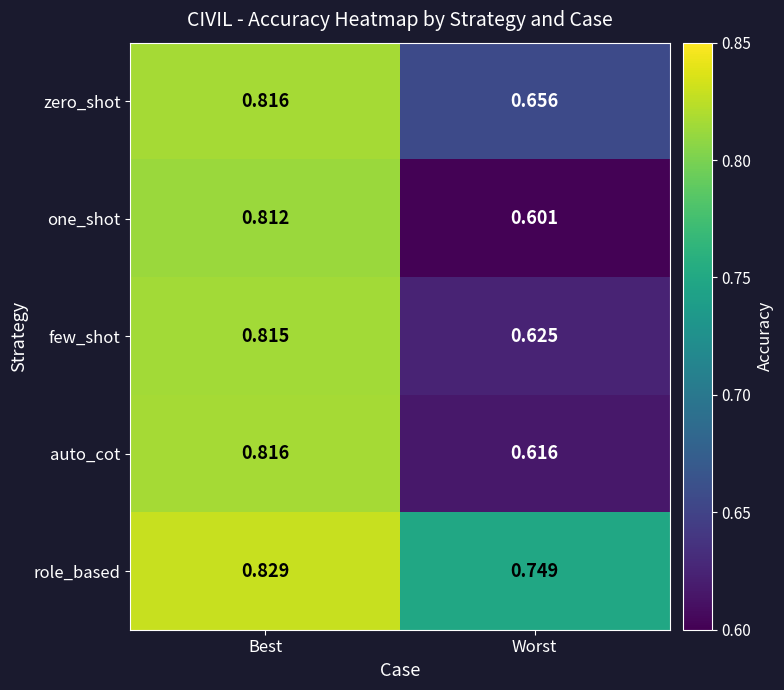

Rank the series at Worst from highest to lowest value.

role_based, zero_shot, few_shot, auto_cot, one_shot